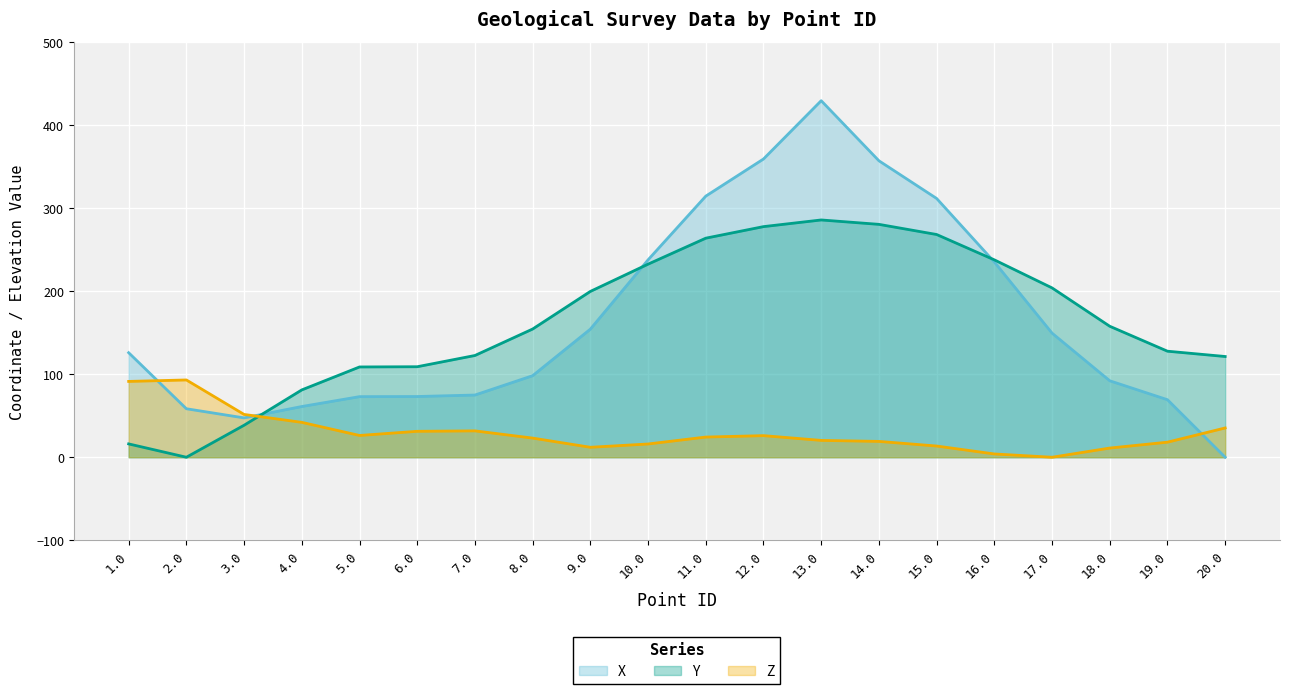

Does the chart display data point markers on the line(s)?

No